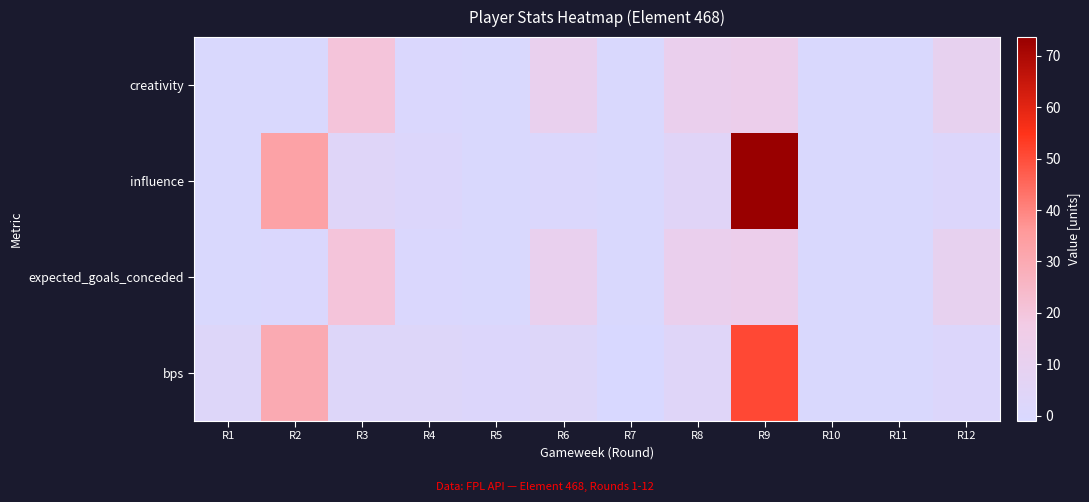

What is the spread (max minus min) of values at R2?

33.0